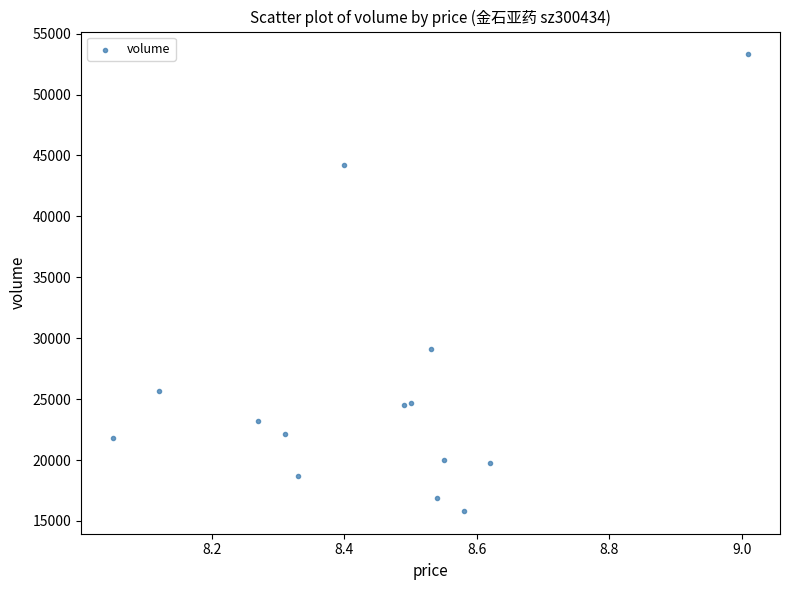

What Y value in the scatter plot is closest to 34560?

29108